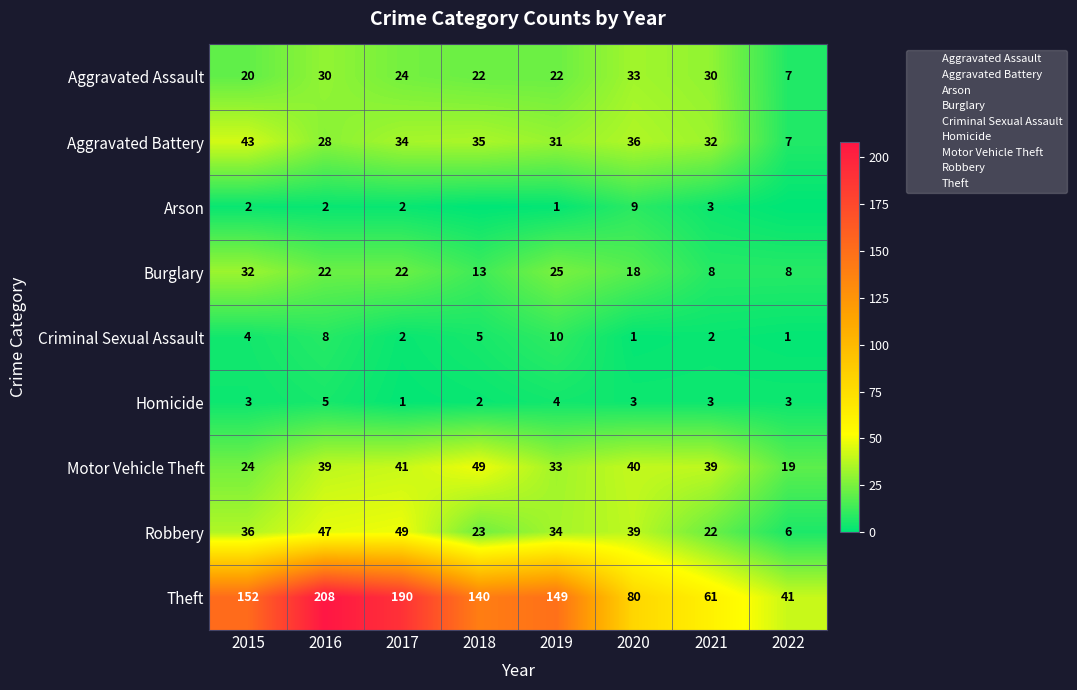

Rank the categories by Robbery value from lowest to highest.

2022, 2021, 2018, 2019, 2015, 2020, 2016, 2017